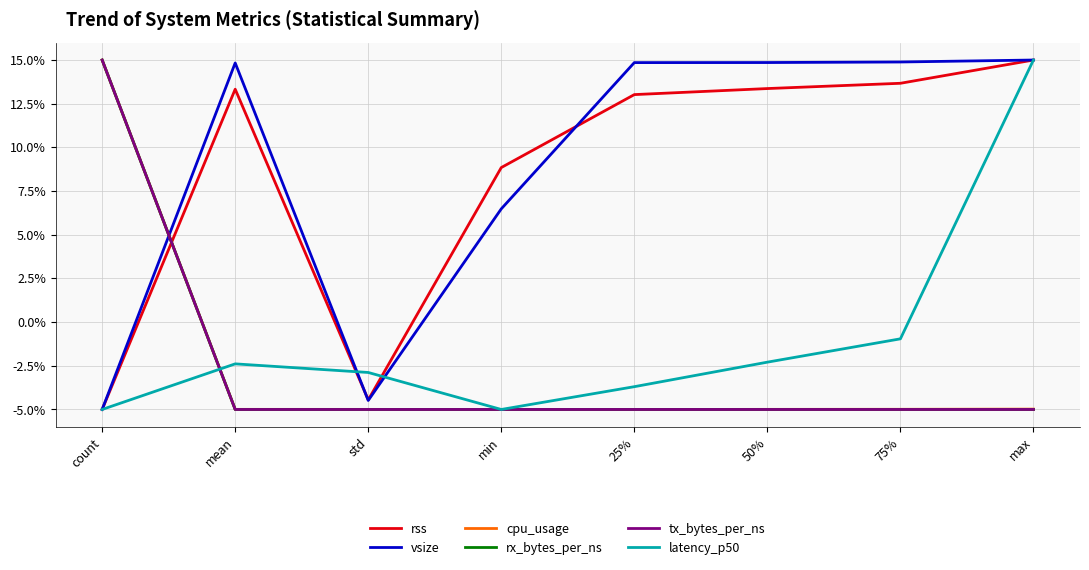

What position from the left is 50%?

6